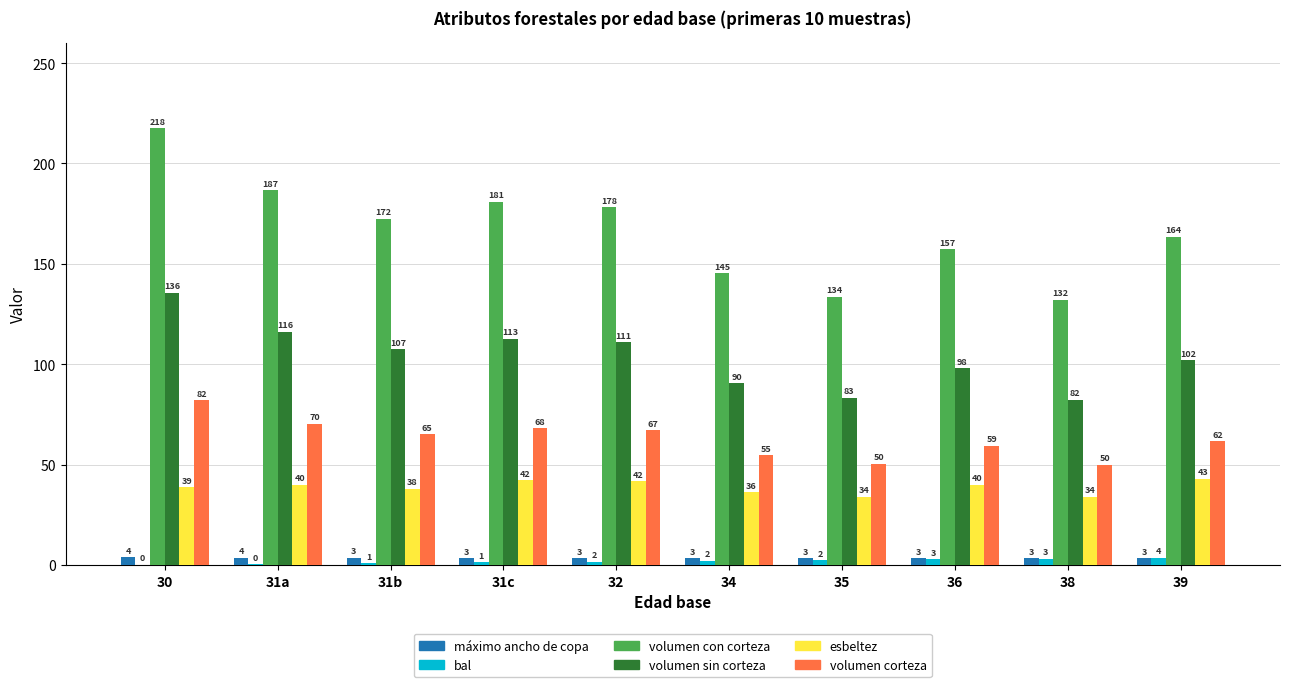

Which series changed the most between 30 and 36?

volumen con corteza